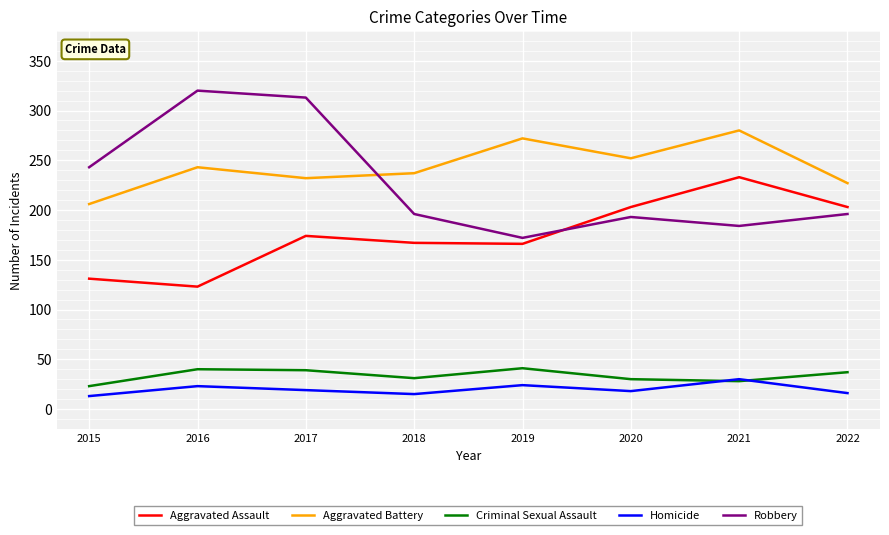

Between 2020 and 2022, which series saw the biggest shift?

Aggravated Battery